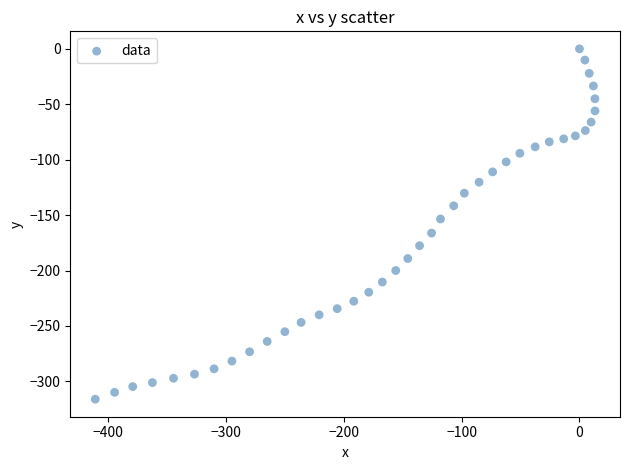

What is the range of Y values (max minus min)?

316.1